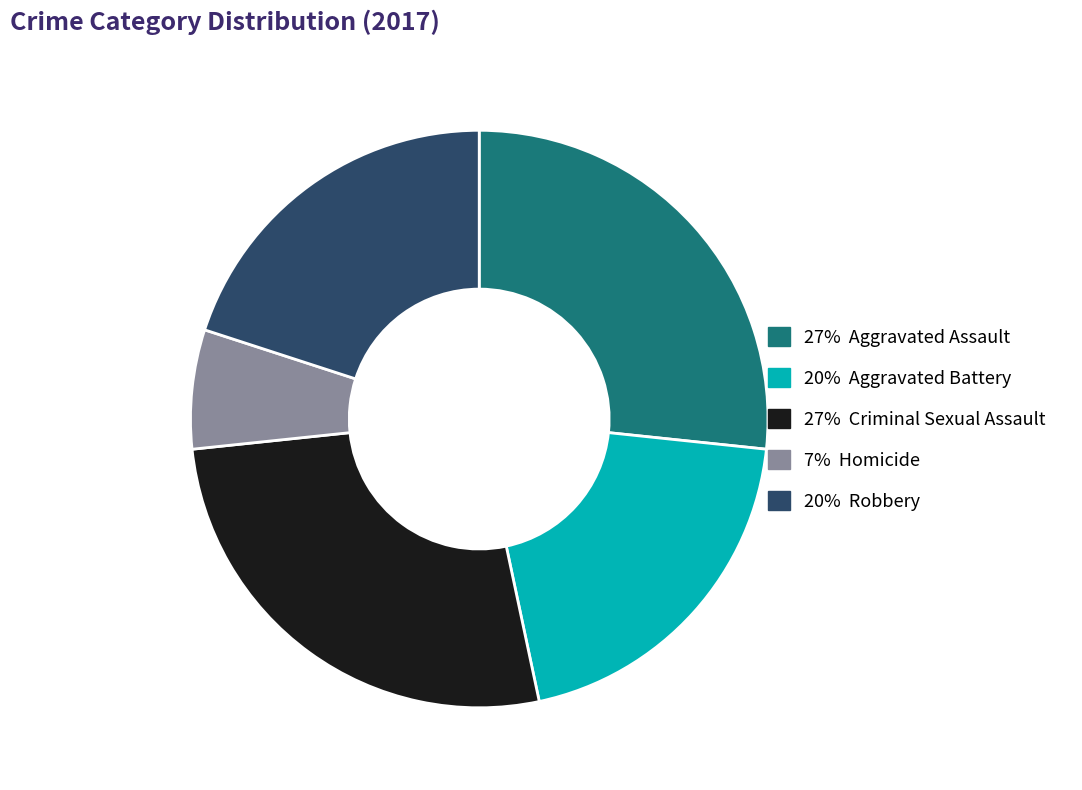

Is there any slice that represents more than half of the pie?

No